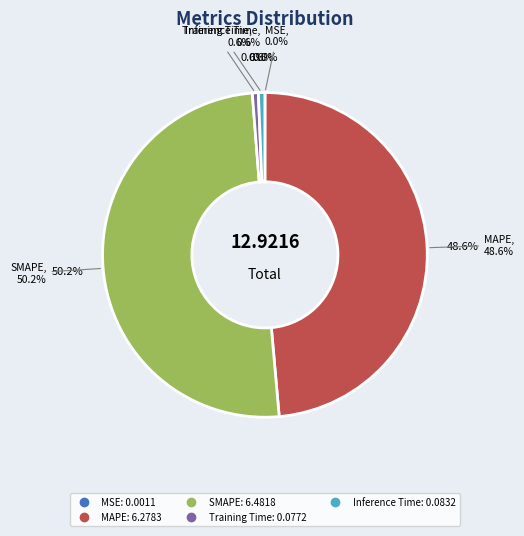

Which category has the smallest portion of the pie?

MSE